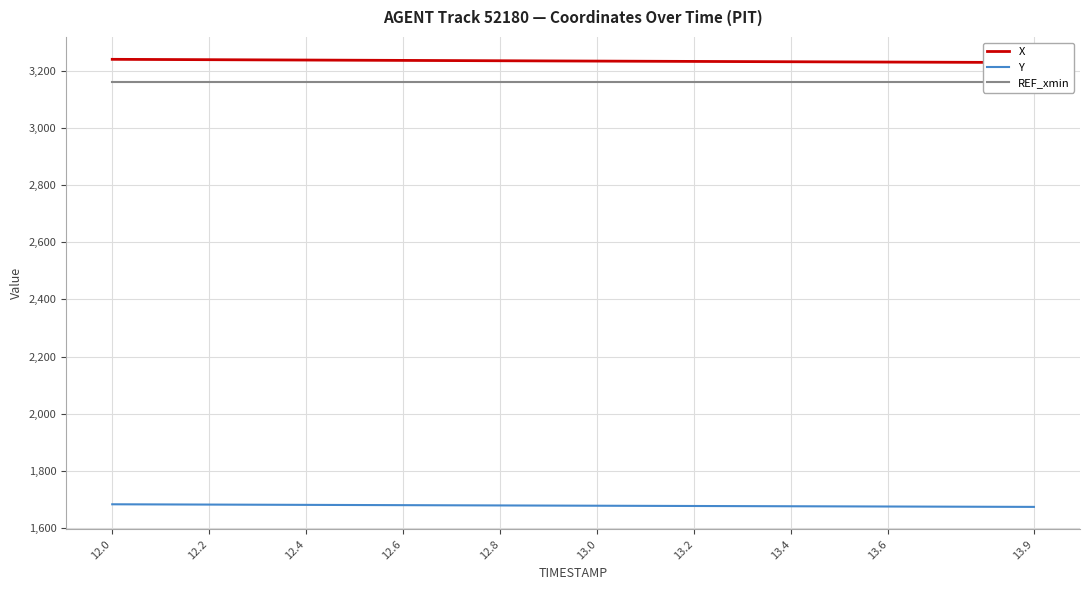

What is the lowest value of the Y series?

1674.6